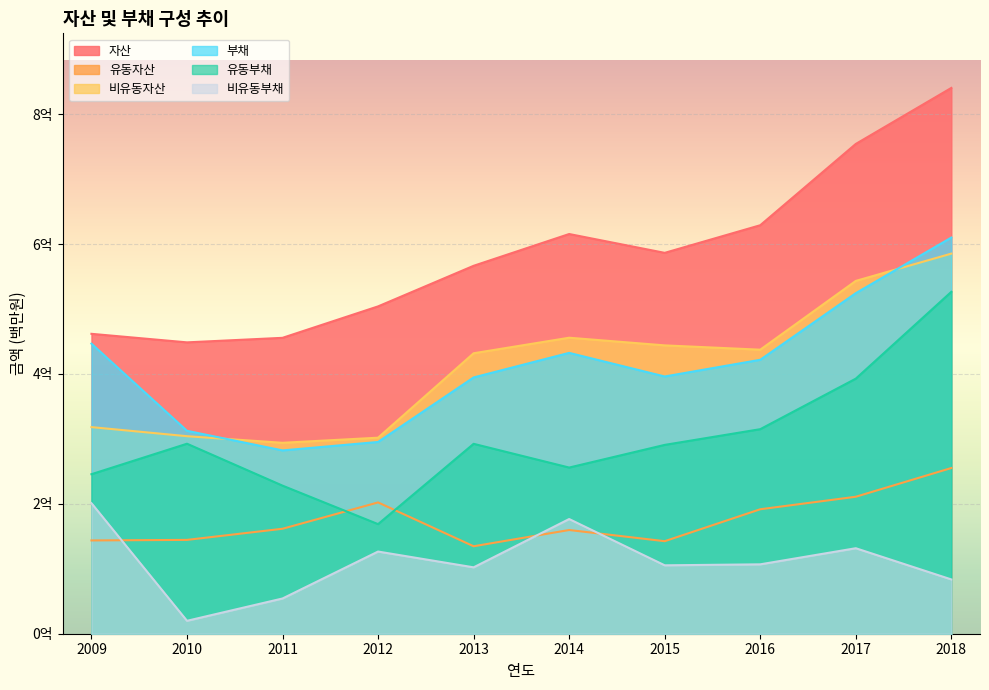

Which category has the highest value in the 비유동자산 series?

2018